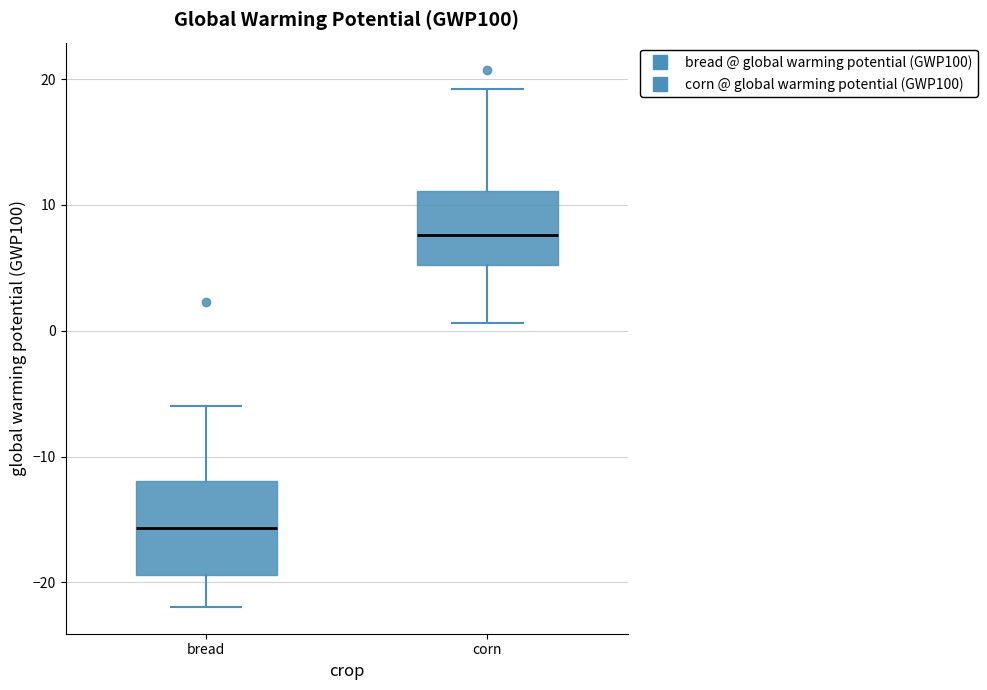

Which box's median line is the highest?

corn